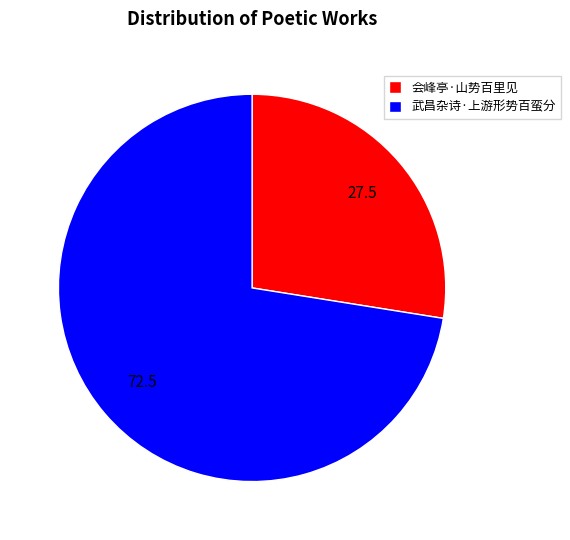

Approximately how many times larger is the value at 武昌杂诗·上游形势百蛮分 compared to 会峰亭·山势百里见?

2.6